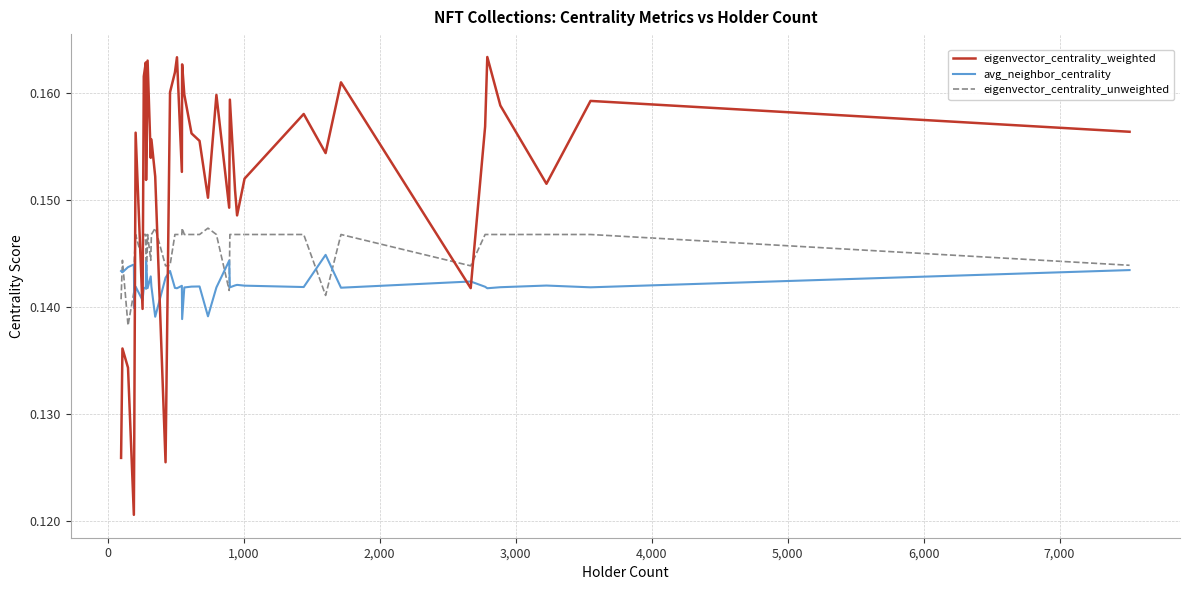

List the series in order of their peak value, lowest first.

avg_neighbor_centrality, eigenvector_centrality_unweighted, eigenvector_centrality_weighted